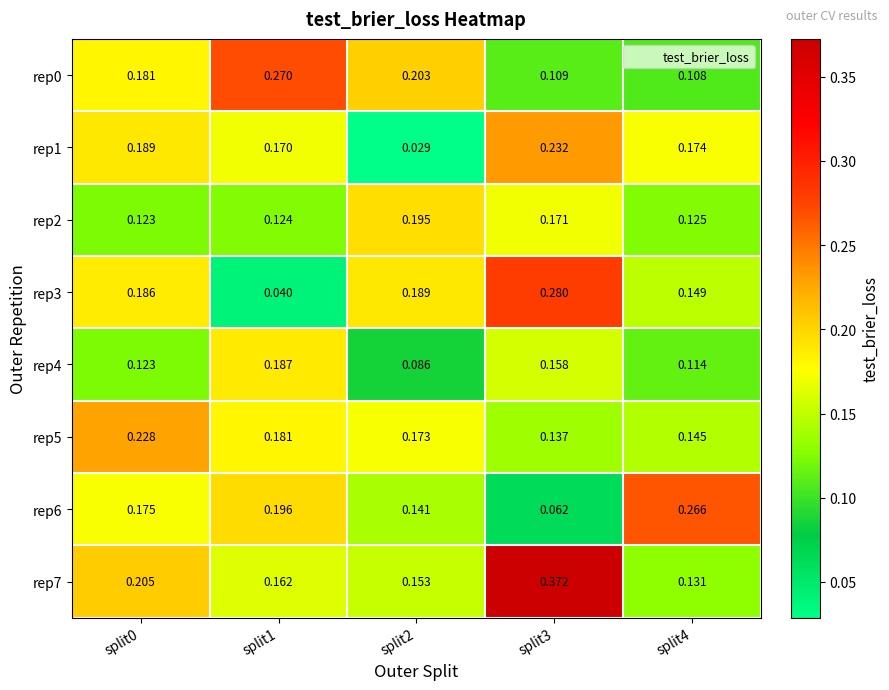

Is the value of rep2 at split0 greater than the value of rep5 at split1?

No